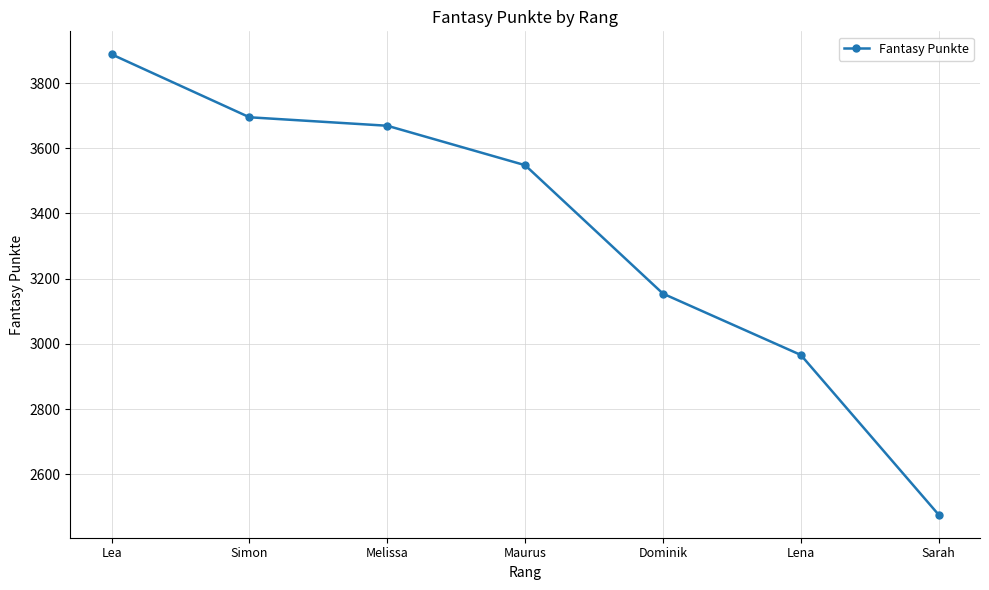

The chart shows a value of 3385 at Sarah. True or false?

False